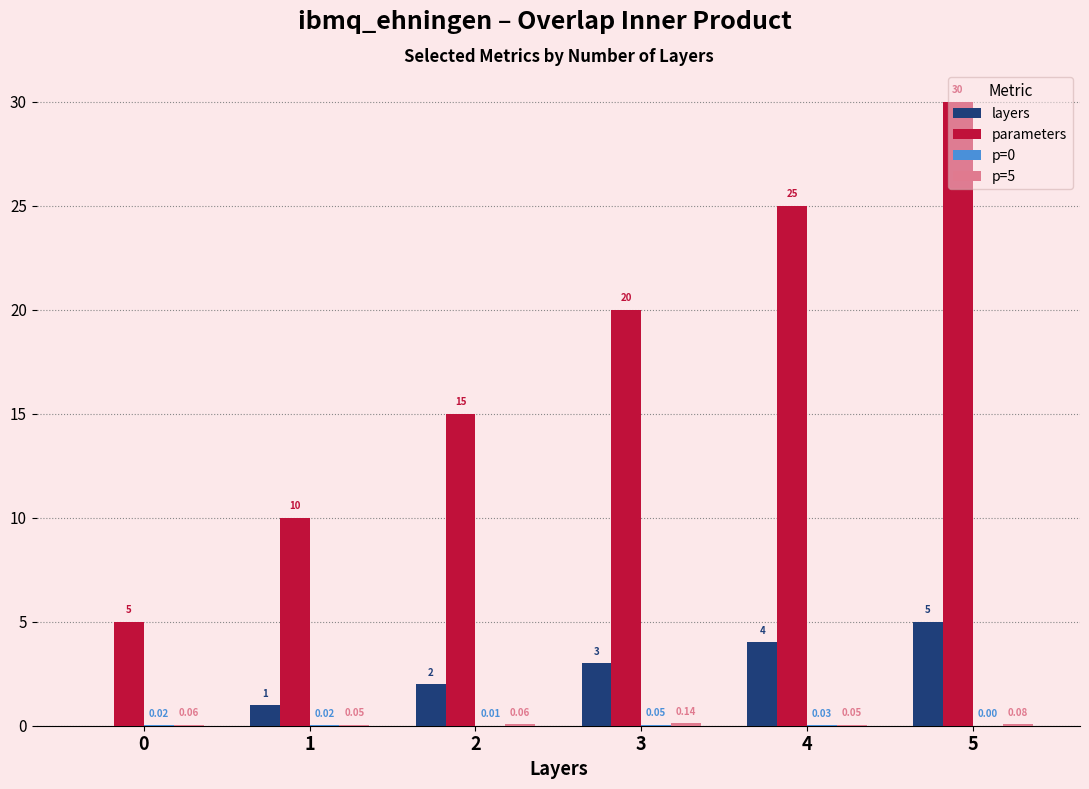

What is the sum of the layers values at 1 and 3?

4.0